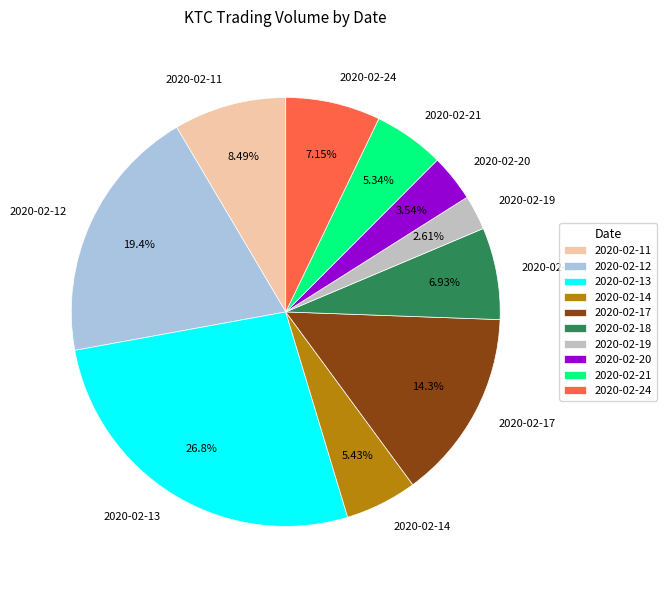

Is it true that 2020-02-14 is 5% of the pie?

True